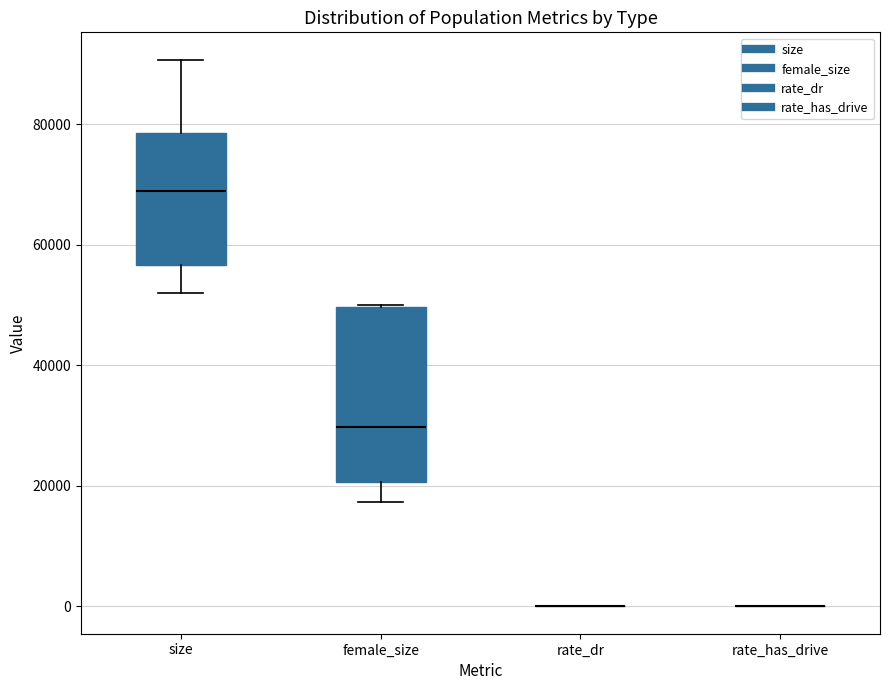

Which box is the tallest, from its lower edge to its upper edge?

female_size